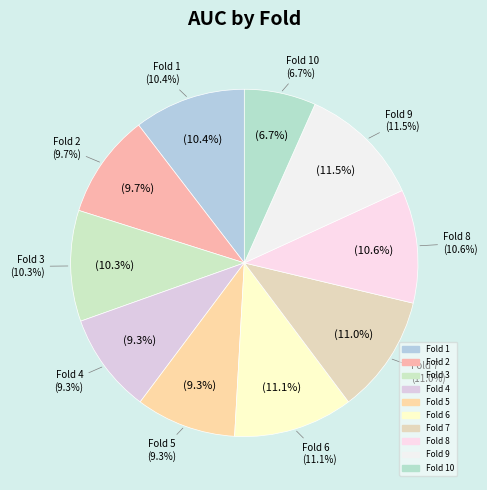

What is the largest slice in the pie chart?

Fold 9